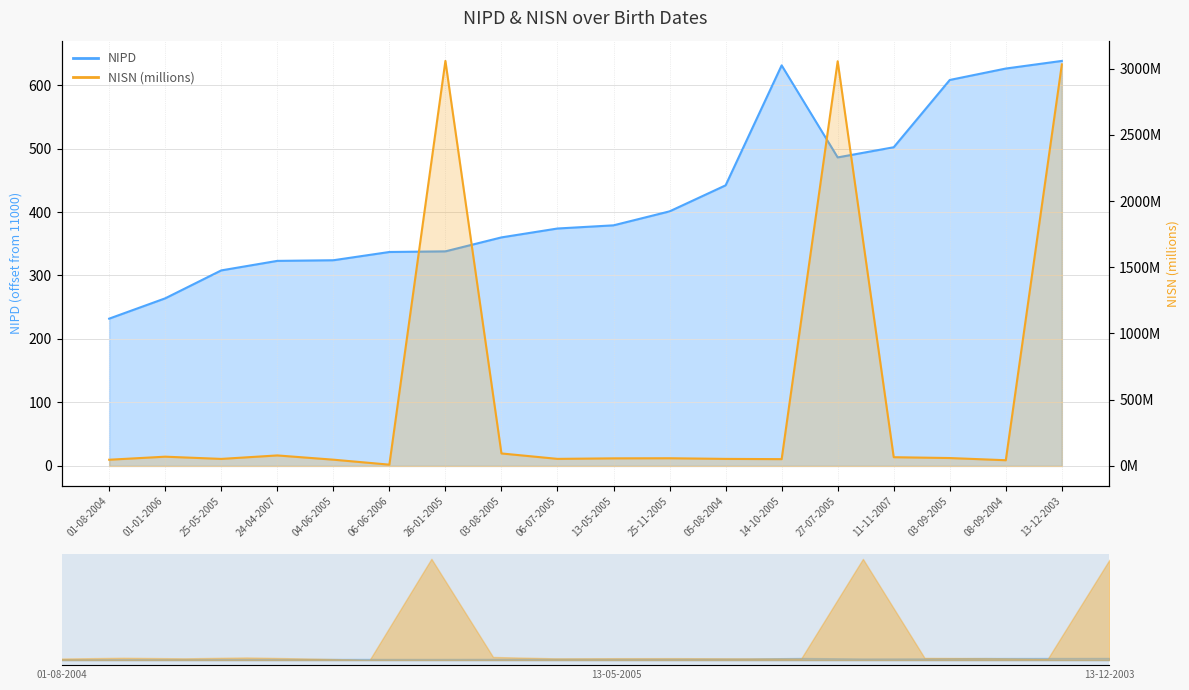

How many lines are shown in the chart?

2